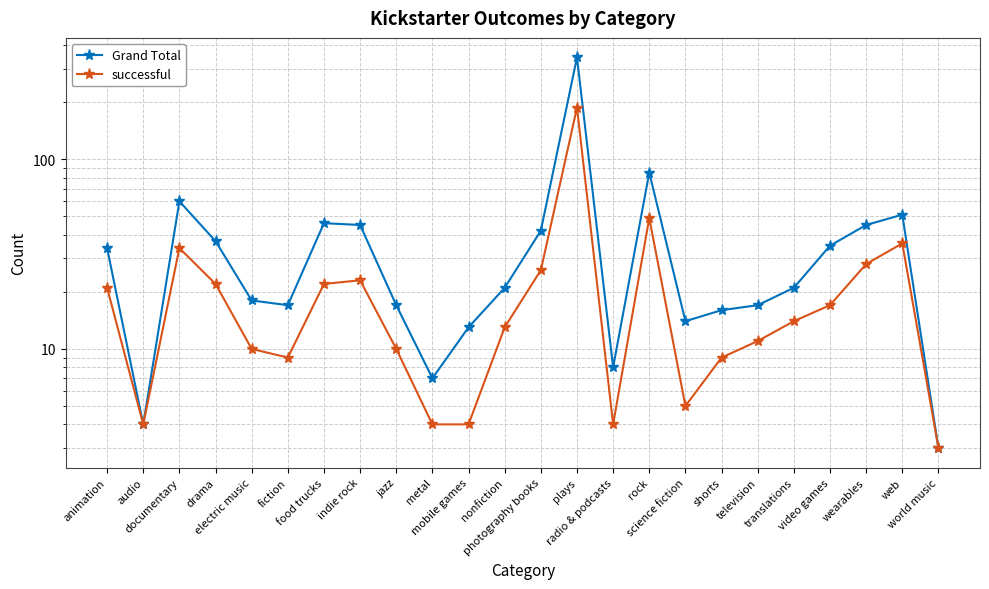

Where is the first local maximum for Grand Total?

documentary